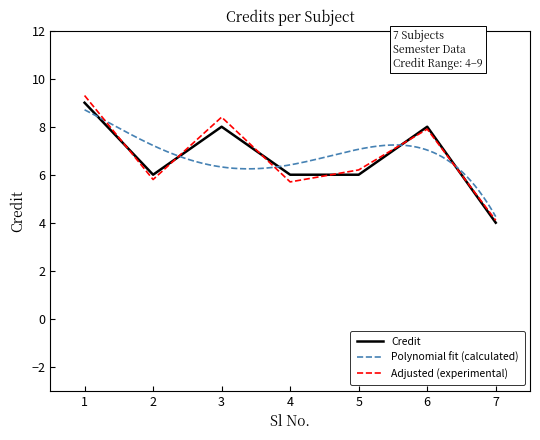

Count the number of categories in the chart.

7